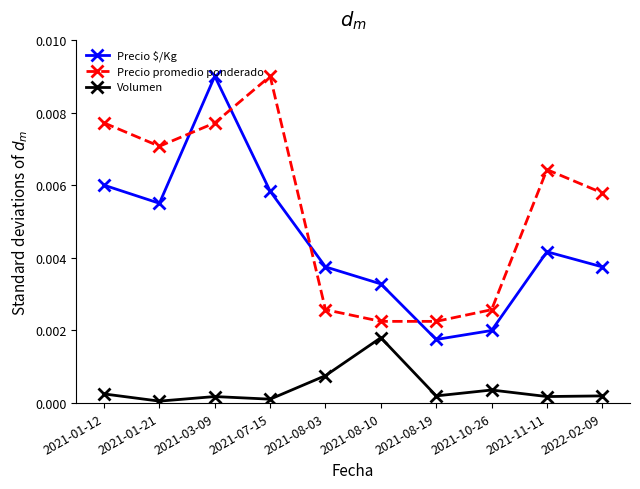

Rank the series by their average value, from highest to lowest.

Precio promedio ponderado, Precio $/Kg, Volumen